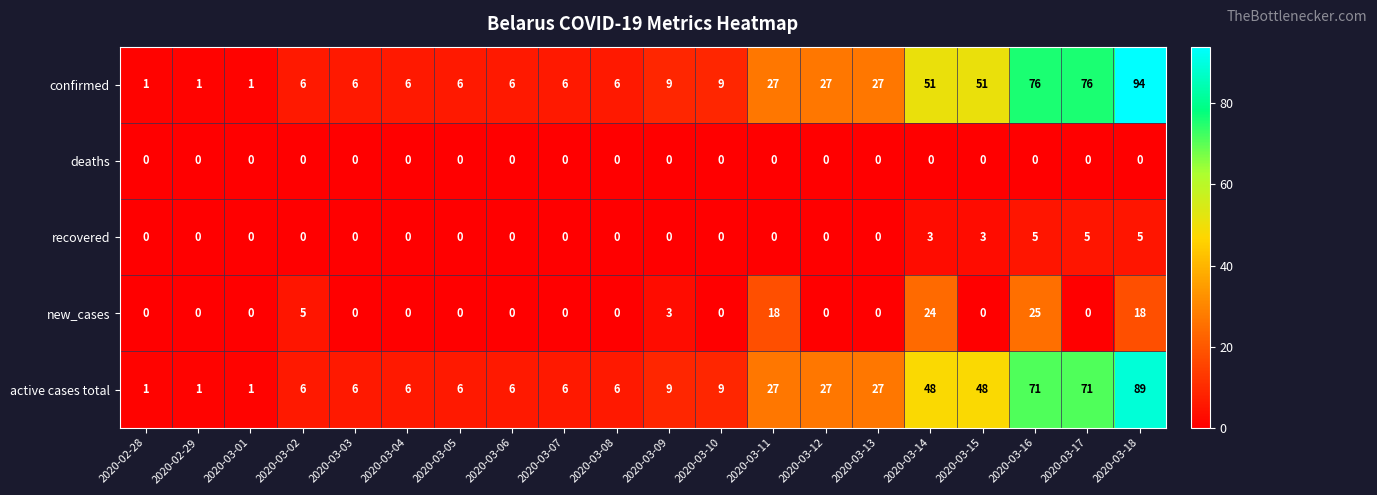

What value does the active cases total series have at 2020-03-09, to the nearest 5?

10